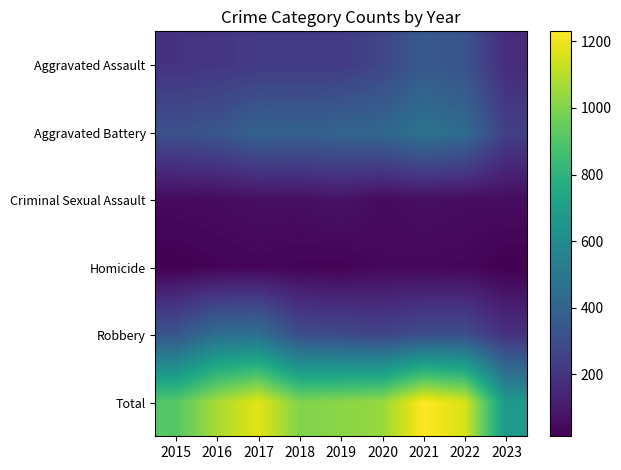

At 2023, list the series in order from smallest to largest.

Homicide, Criminal Sexual Assault, Aggravated Assault, Robbery, Aggravated Battery, Total